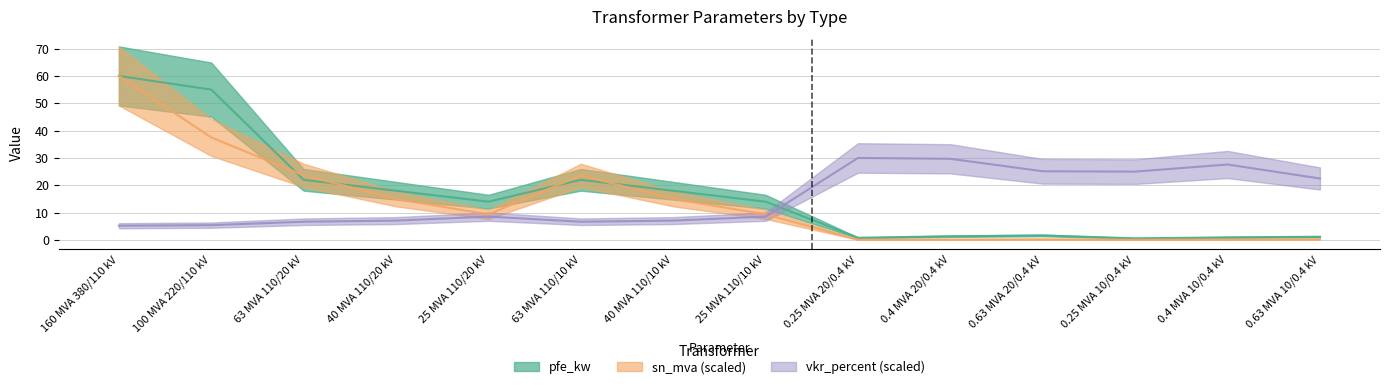

At which category is the sum across all series the highest?

160 MVA 380/110 kV